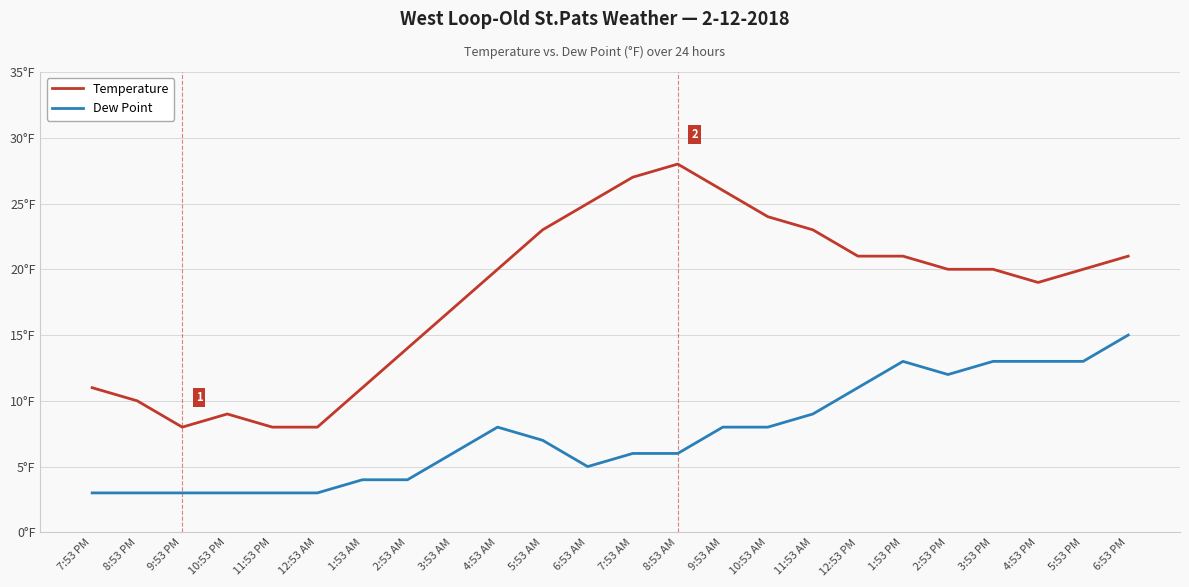

True or false: Dew Point and Temperature intersect in this chart.

False